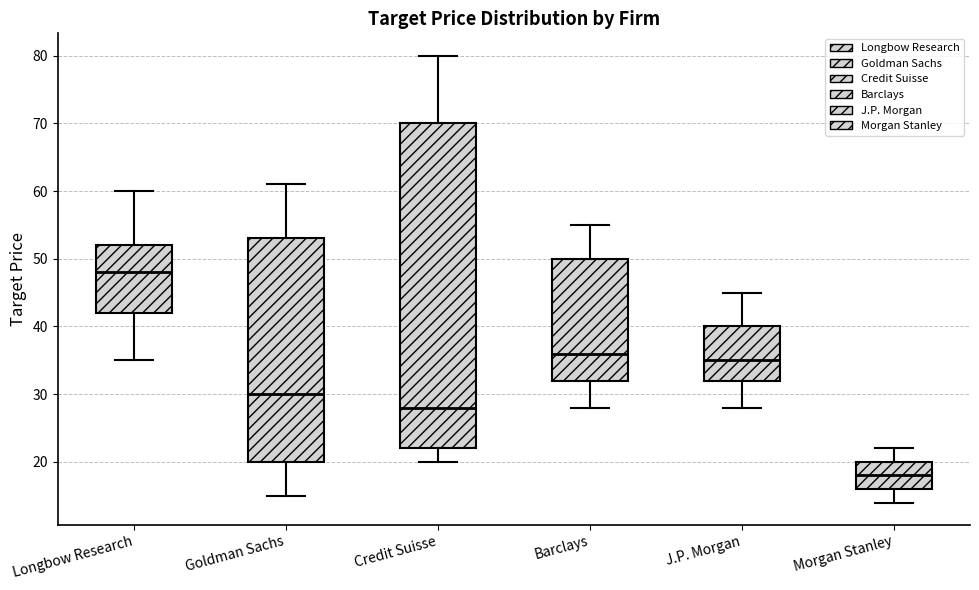

Where is the lower edge of the box for Morgan Stanley on the y-axis? The values are not printed on the chart, so give them approximately, as read against the axis.

16